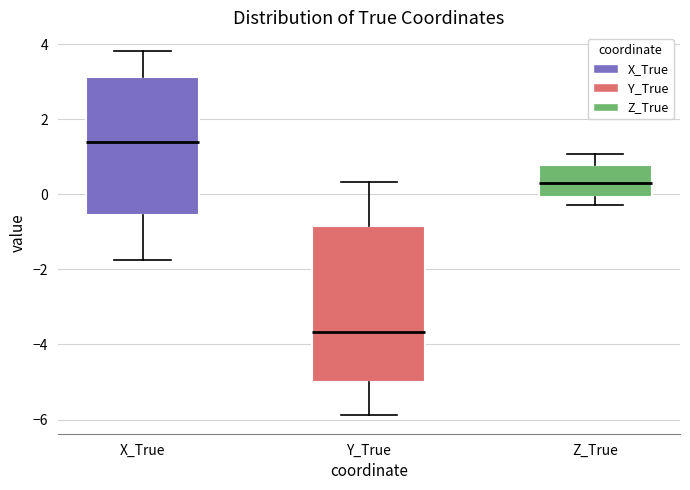

Reading left to right, read every box against the y-axis: the position of its median line, the range the box covers, and the ends of its whiskers. The values are not printed on the chart, so give them approximately, as read against the axis.

X_True: median 1.4, box -0.6 to 3.2, whiskers -1.8 to 3.8
Y_True: median -3.6, box -5.0 to -0.8, whiskers -5.8 to 0.4
Z_True: median 0.4, box 0.0 to 0.8, whiskers -0.2 to 1.0